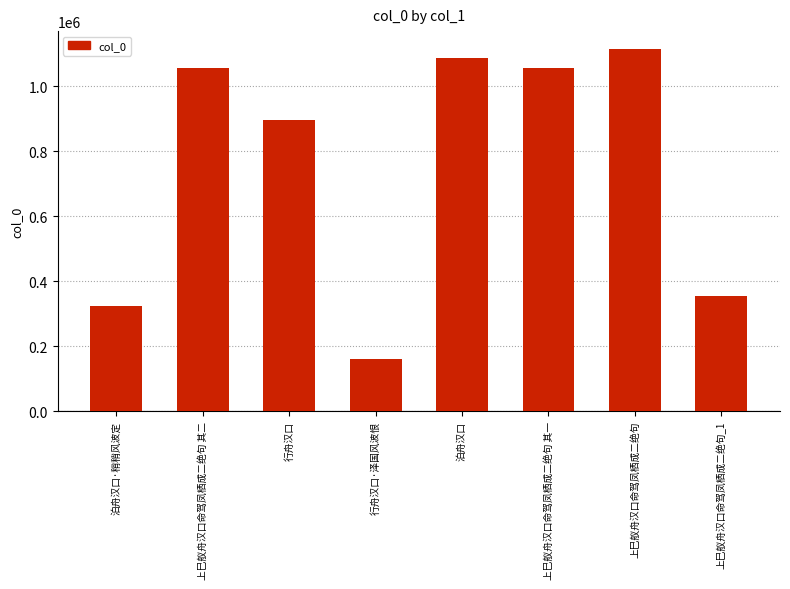

What is the greatest value displayed?

1113227